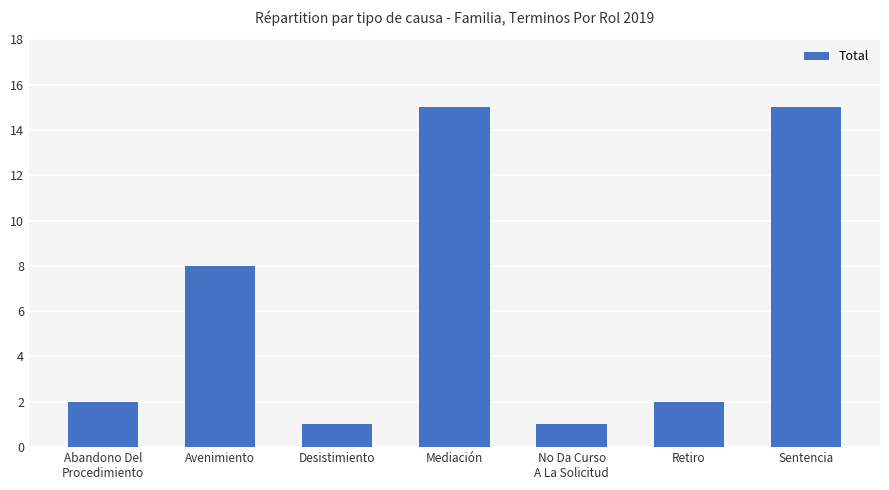

What is the label of the 4th bar from the right?

Mediación